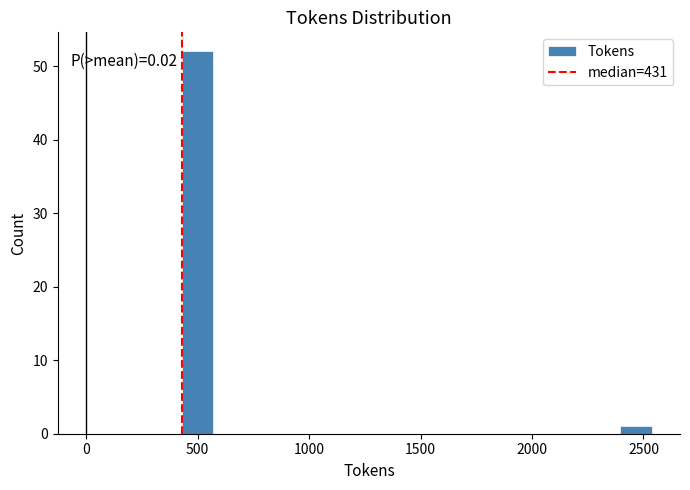

Around what value on the x-axis is the tallest bar? Give the approximate position of its centre, as read against the axis.

500